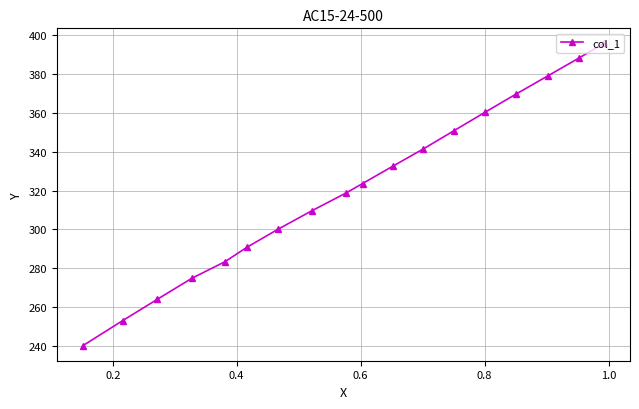

What is the value of the 18th point from the left?

395.7